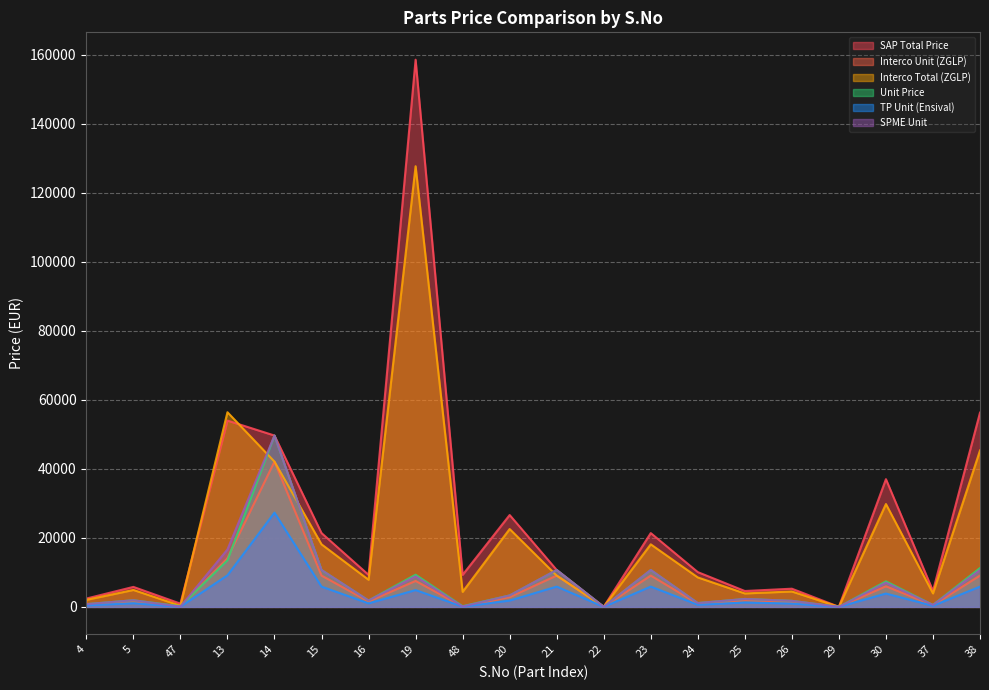

At which category is the sum across all series the highest?

19